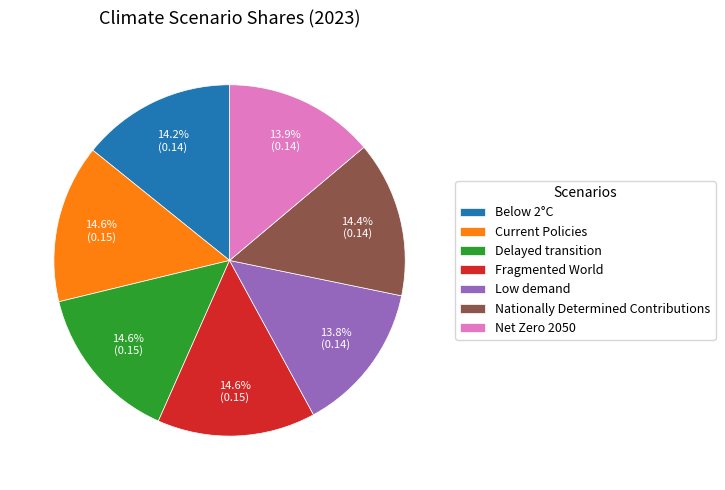

True or false: Fragmented World accounts for 15% of the total.

True